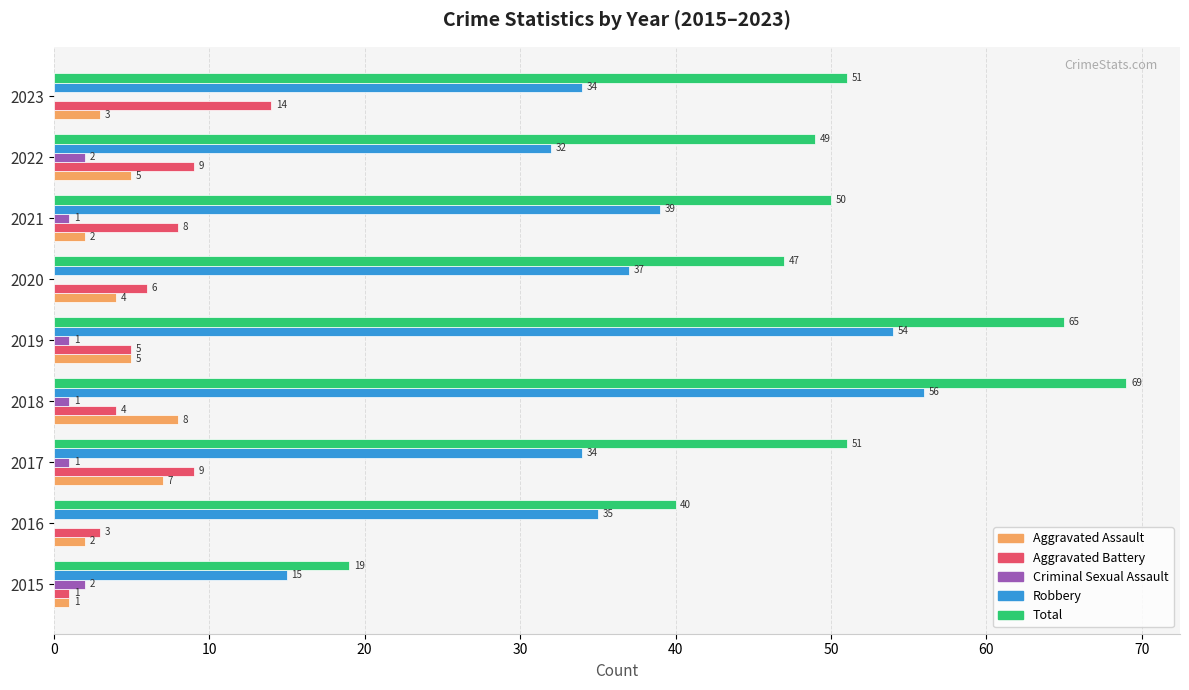

Where is Robbery nearest to the value 35?

2016